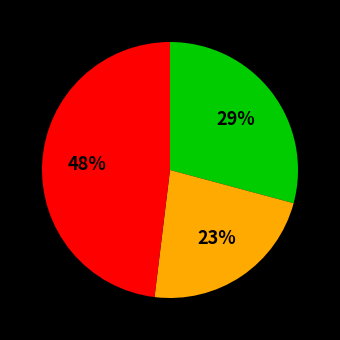

To the nearest percent, what is the difference between the largest and smallest slice percentages?

25%